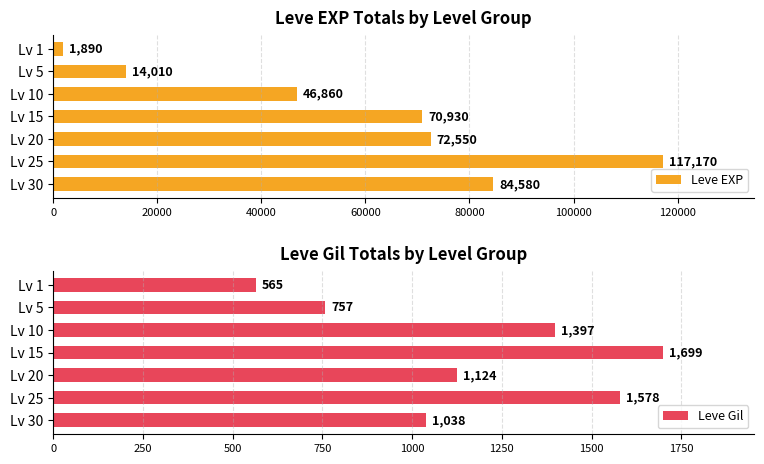

What is the sum of all Leve EXP values?

407990